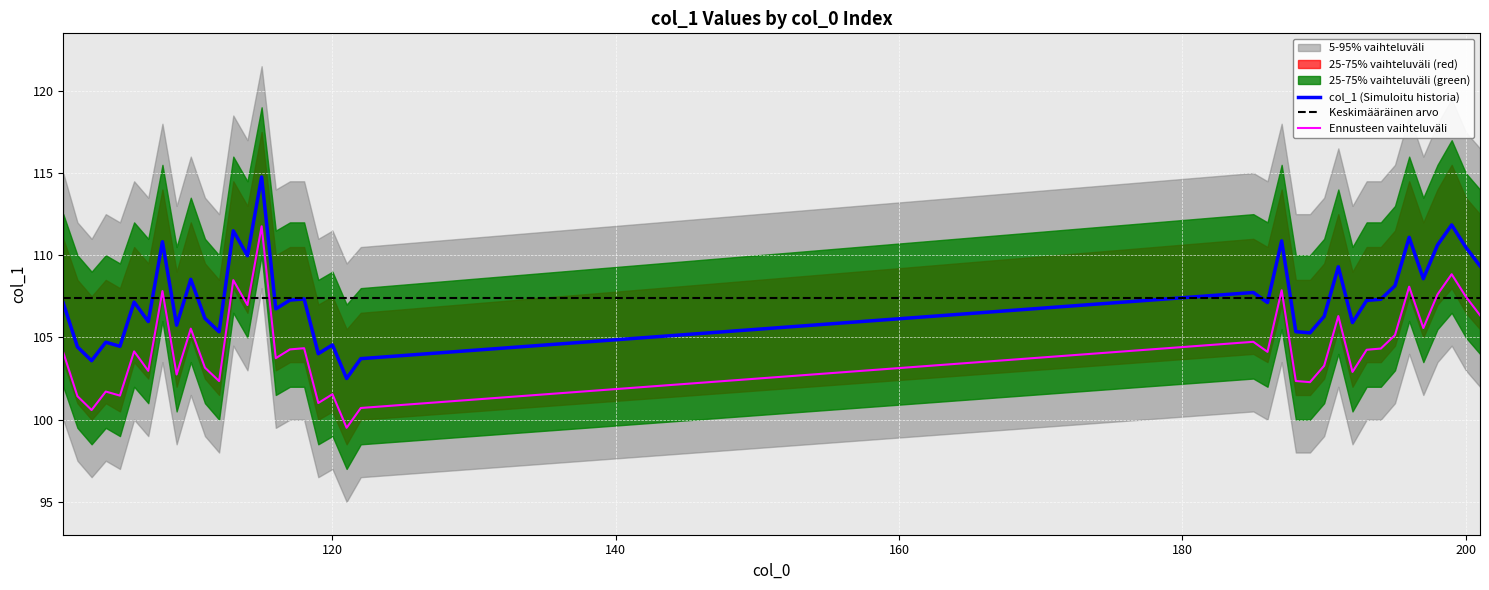

Reading left to right, transcribe all the data shown in this chart.

col_1 (Simuloitu historia): 107.1	104.4	103.6	104.7	104.5	107.2	106.0	110.8	105.7	108.5	106.2	105.3	111.5	110.0	114.8	106.7	107.3	107.3	104.0	104.5	102.5	103.7	107.7	107.1	110.9	105.4	105.3	106.3	109.3	105.9	107.3	107.3	108.1	111.1	108.6	110.6	111.8	110.5	109.4
Keskimääräinen arvo: 107.4	107.4	107.4	107.4	107.4	107.4	107.4	107.4	107.4	107.4	107.4	107.4	107.4	107.4	107.4	107.4	107.4	107.4	107.4	107.4	107.4	107.4	107.4	107.4	107.4	107.4	107.4	107.4	107.4	107.4	107.4	107.4	107.4	107.4	107.4	107.4	107.4	107.4	107.4
Ennusteen vaihteluväli: 104.1	101.4	100.6	101.7	101.5	104.2	103.0	107.8	102.7	105.5	103.2	102.3	108.5	107.0	111.8	103.7	104.3	104.3	101.0	101.5	99.5	100.7	104.7	104.1	107.9	102.4	102.3	103.3	106.3	102.9	104.3	104.3	105.1	108.1	105.6	107.6	108.8	107.5	106.4